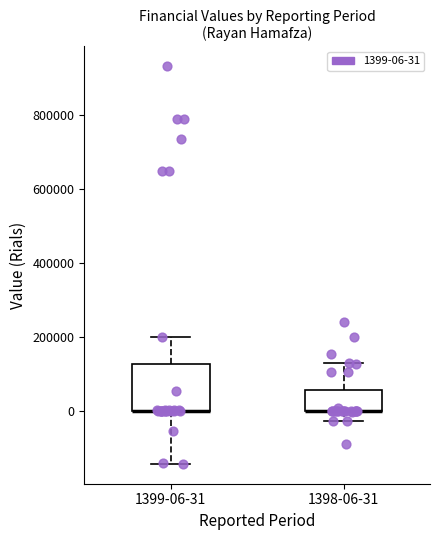

Where does the upper whisker of the box for 1399-06-31 end on the y-axis? The values are not printed on the chart, so give them approximately, as read against the axis.

200000